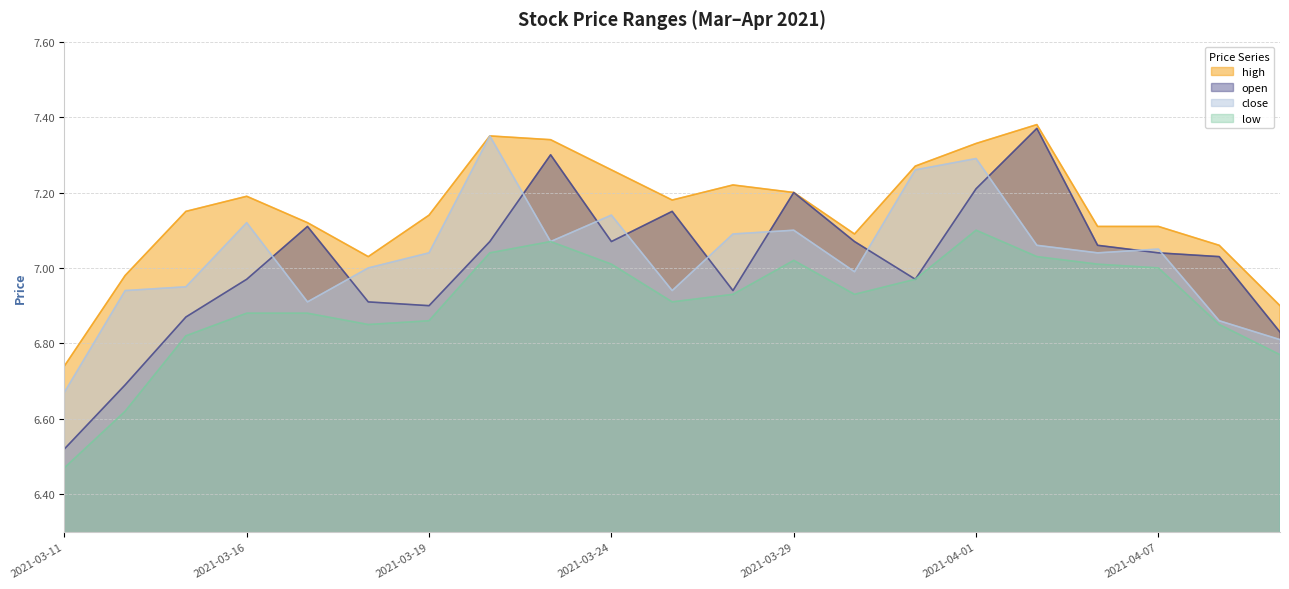

List the labels in order of open value, largest first.

2021-04-02, 2021-03-23, 2021-04-01, 2021-03-29, 2021-03-25, 2021-03-17, 2021-03-22, 2021-03-24, 2021-03-30, 2021-04-06, 2021-04-07, 2021-04-08, 2021-03-16, 2021-03-31, 2021-03-26, 2021-03-18, 2021-03-19, 2021-03-15, 2021-04-09, 2021-03-12, 2021-03-11